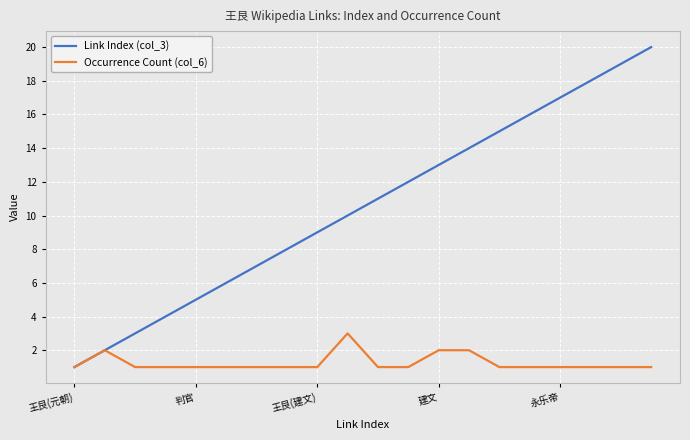

What is the greatest value displayed?

20